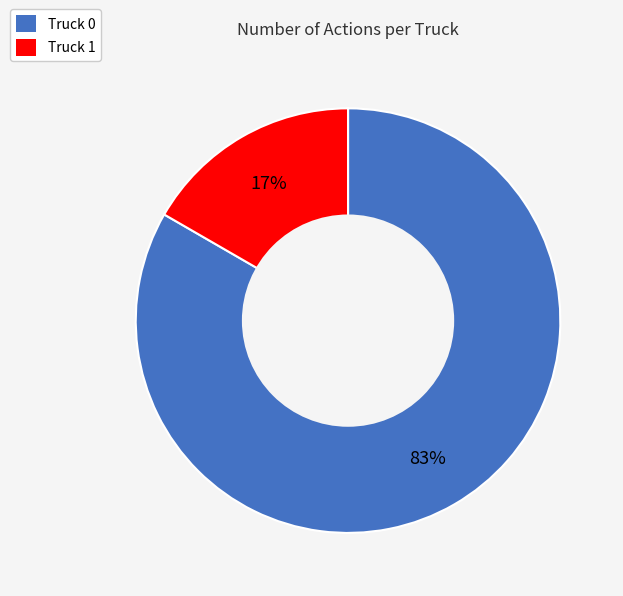

Which has a higher value, Truck 0 or Truck 1?

Truck 0